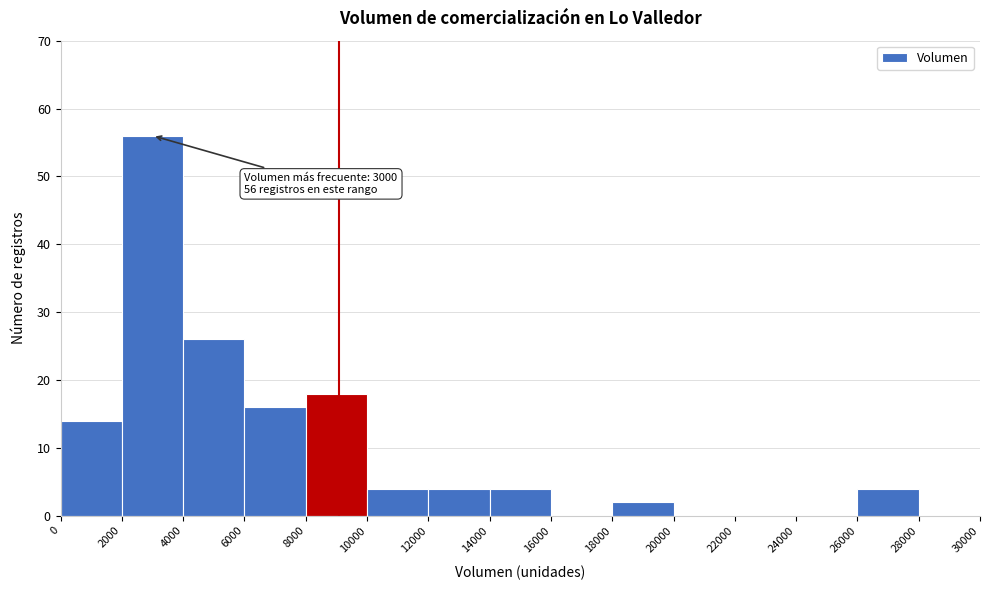

Which range on the x-axis has the tallest bar?

2000 to 4000